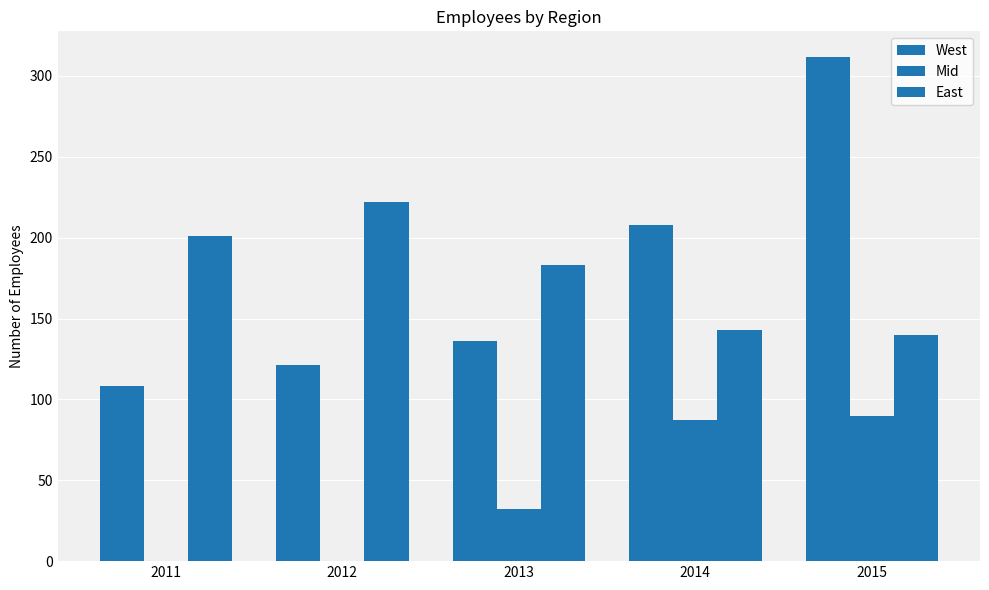

What is the spread (max minus min) of values at 2015?

222